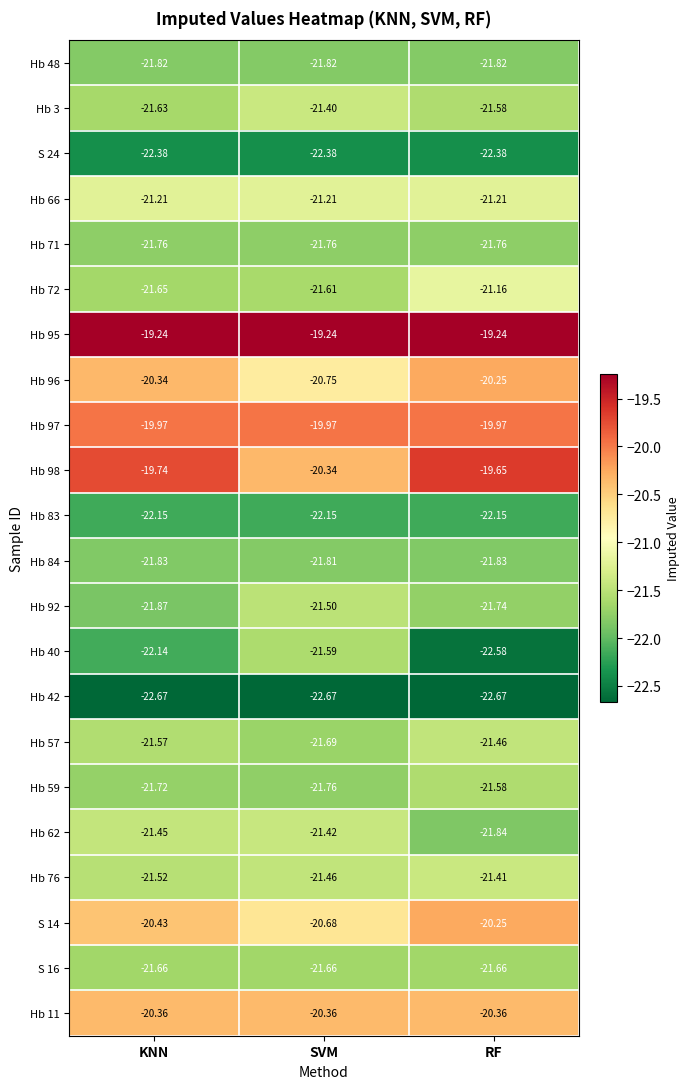

Which category has the lowest value in the Hb 40 series?

RF